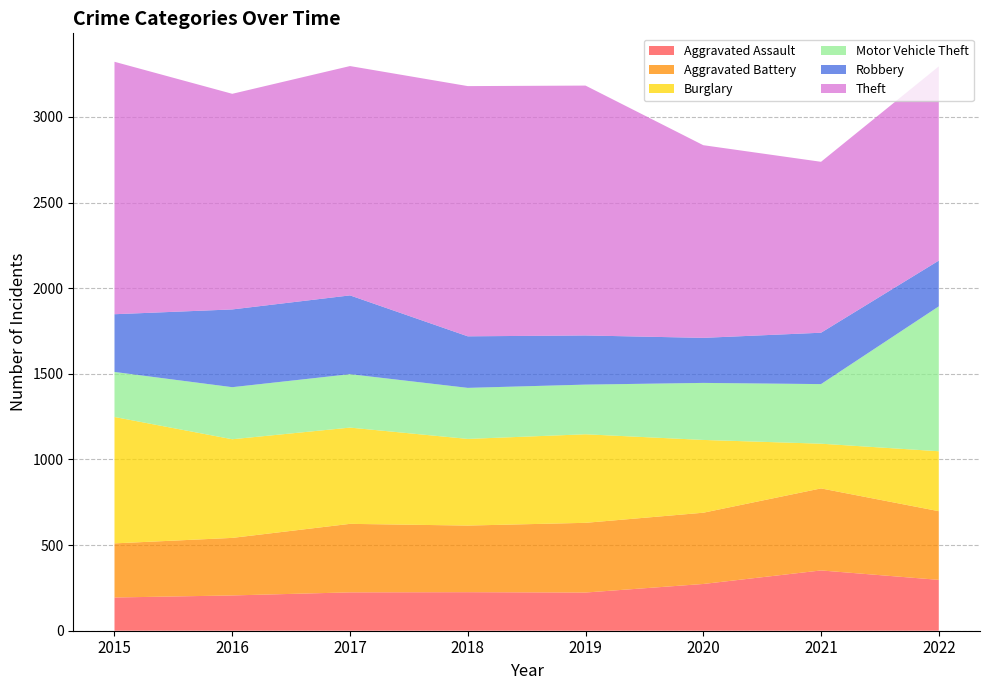

Reading right to left, transcribe all the data shown in this chart.

Aggravated Assault: 2022=297	2021=352	2020=273	2019=223	2018=225	2017=224	2016=206	2015=194
Aggravated Battery: 2022=401	2021=479	2020=416	2019=407	2018=389	2017=400	2016=336	2015=316
Burglary: 2022=350	2021=261	2020=425	2019=517	2018=506	2017=562	2016=576	2015=738
Motor Vehicle Theft: 2022=846	2021=348	2020=333	2019=290	2018=298	2017=312	2016=304	2015=263
Robbery: 2022=267	2021=300	2020=263	2019=287	2018=301	2017=460	2016=454	2015=337
Theft: 2022=1134	2021=998	2020=1125	2019=1459	2018=1461	2017=1339	2016=1259	2015=1474